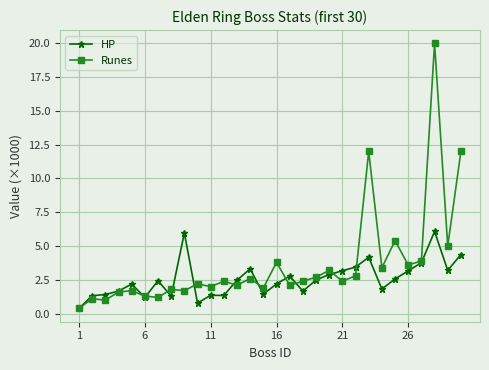

Which series has the largest range (max minus min)?

Runes